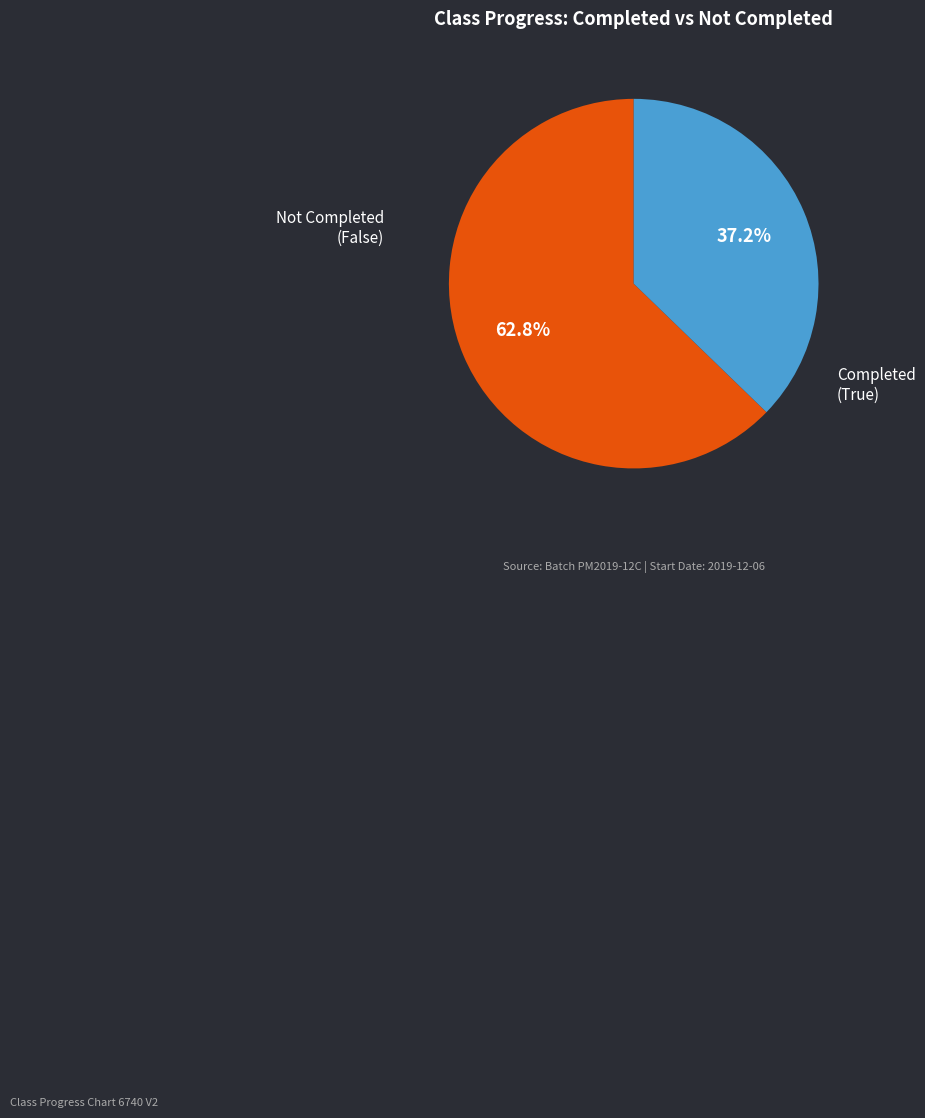

How many slices are in this pie chart?

2